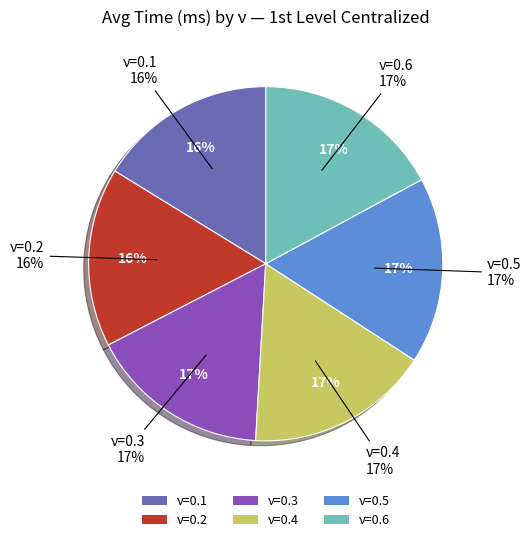

Combined, what portion of the pie is ν=0.1 and ν=0.3?

32.7%